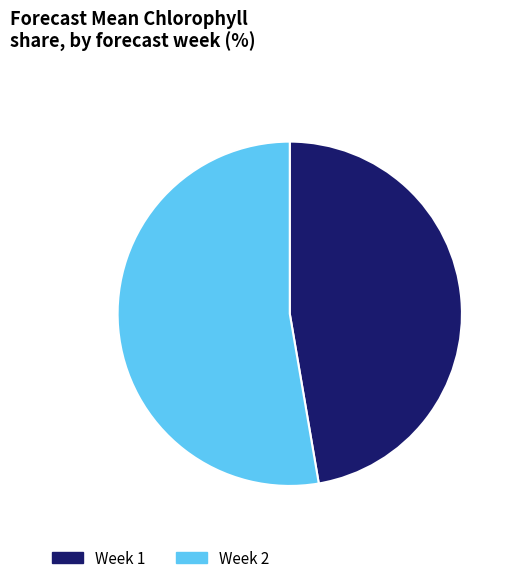

What is the smallest slice in the pie chart?

Week 1